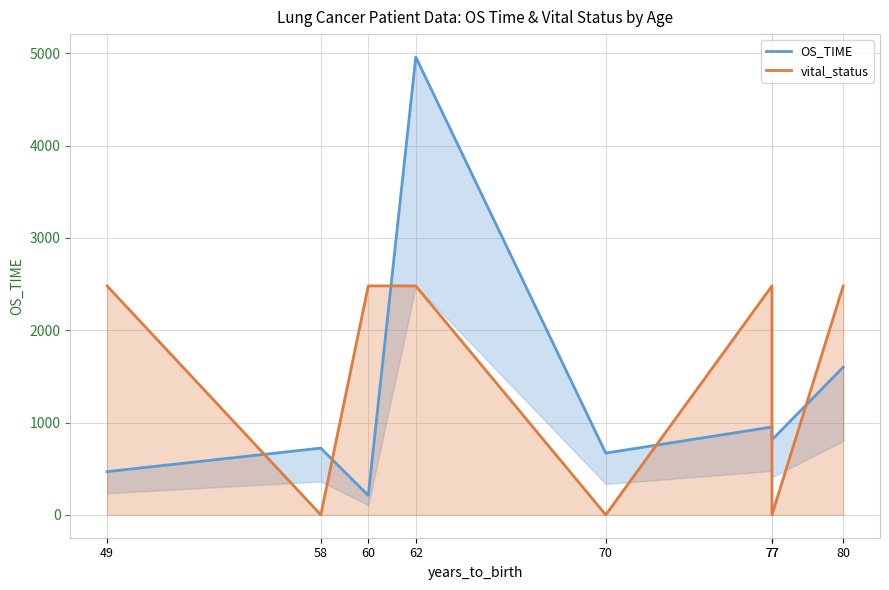

What is the value of the OS_TIME point at the 2nd from the left?

723.0